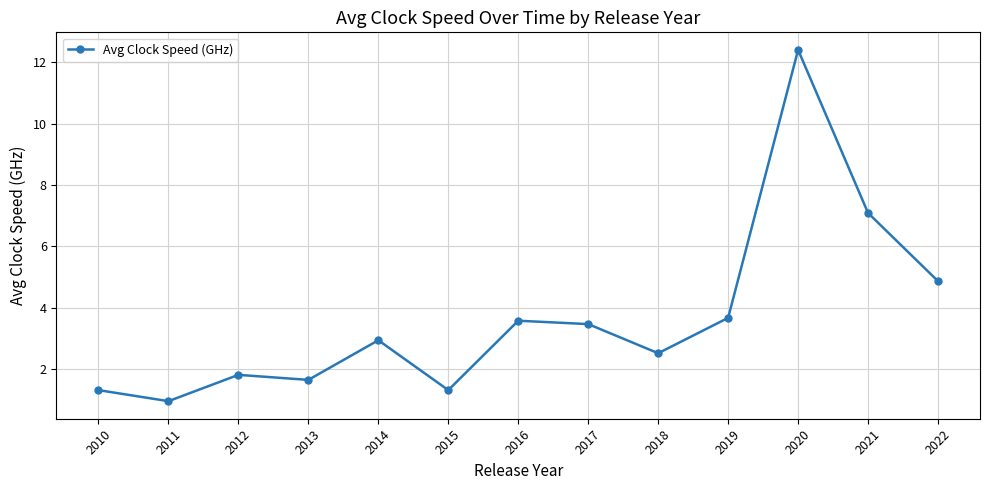

Is it true that the value at 2022 is 4.9?

True